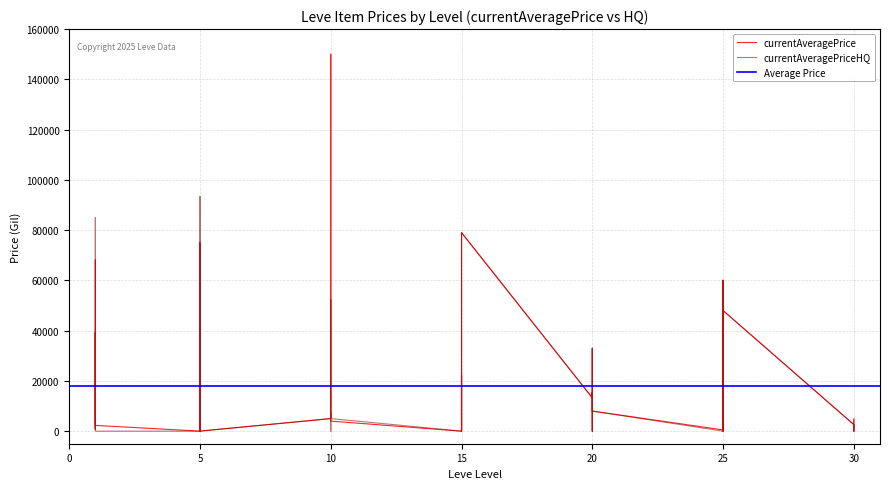

Reading left to right, list all the values displayed in this chart.

351.0	85004.0	855.0	39332.3	9000.0	0.0	0.0	19900.0	0.0	93338.3	7585.7	20.0	5000.0	10000.0	52260.0	0.0	7599.8	5006.0	0.0	22200.0	0.0	0.0	30505.0	79013.5	13266.7	32970.0	7990.0	0.0	15340.0	8000.0	0.0	60021.0	0.0	22200.0	60021.0	48000.0	2600.0	0.0	0.0	4812.7